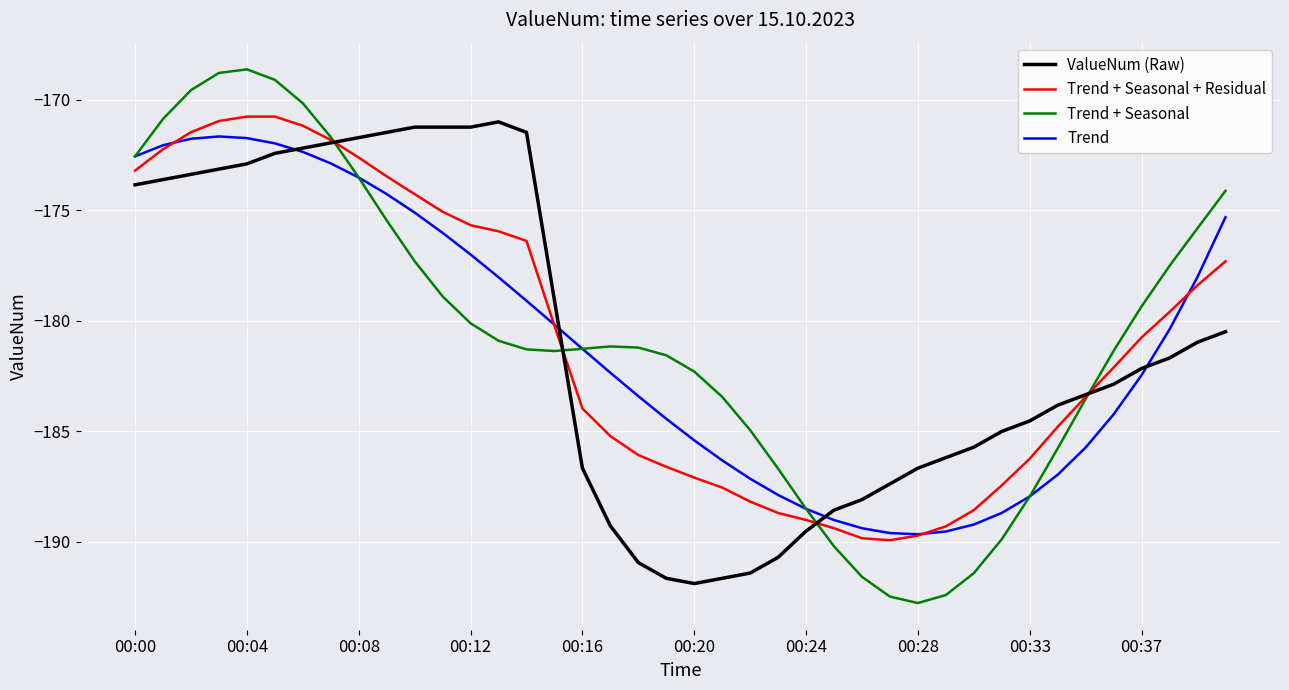

True or false: Trend + Seasonal + Residual has more than 0 interior local peaks.

True